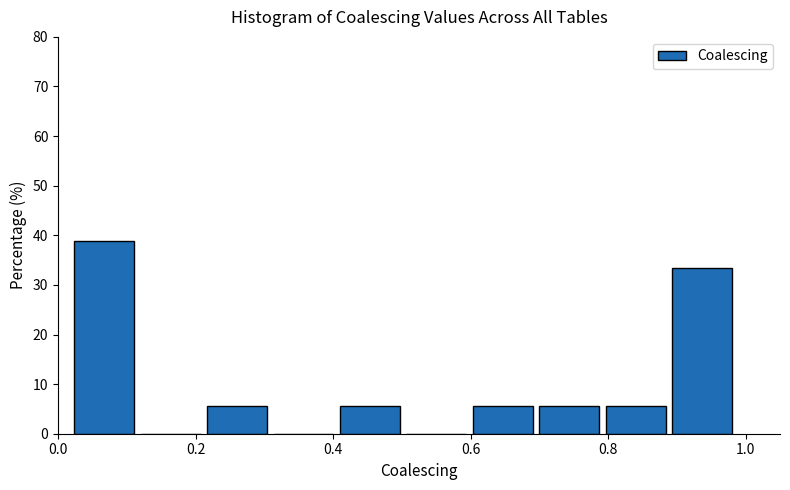

How tall is the bar that spans 0.02 to 0.12 on the x-axis? Neither the bar edges nor the heights are printed on the chart, so give them approximately, as read against the axes.

39